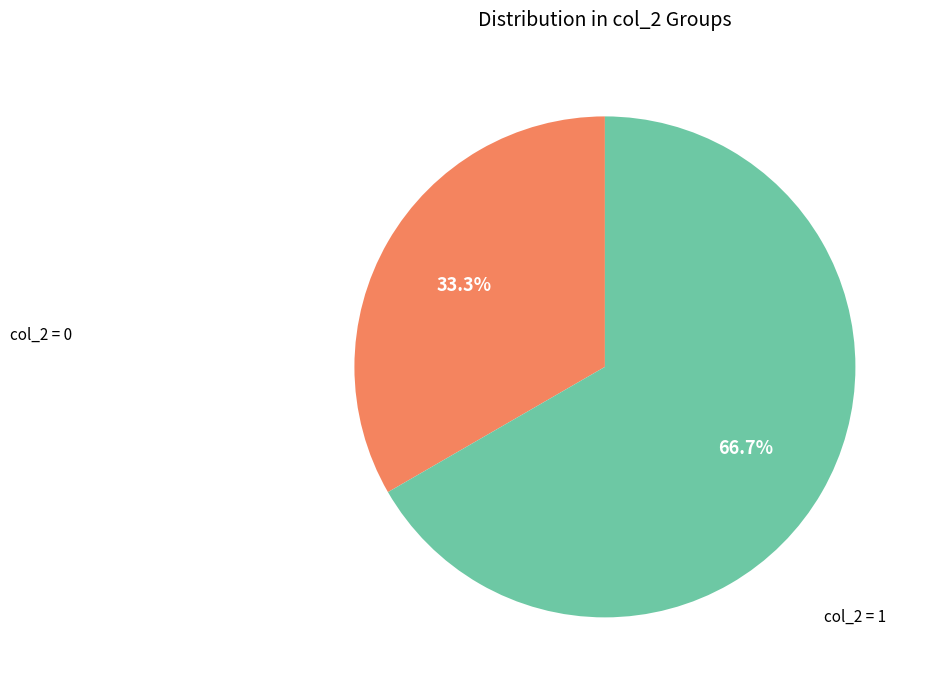

To the nearest percent, what is the average slice percentage?

50%